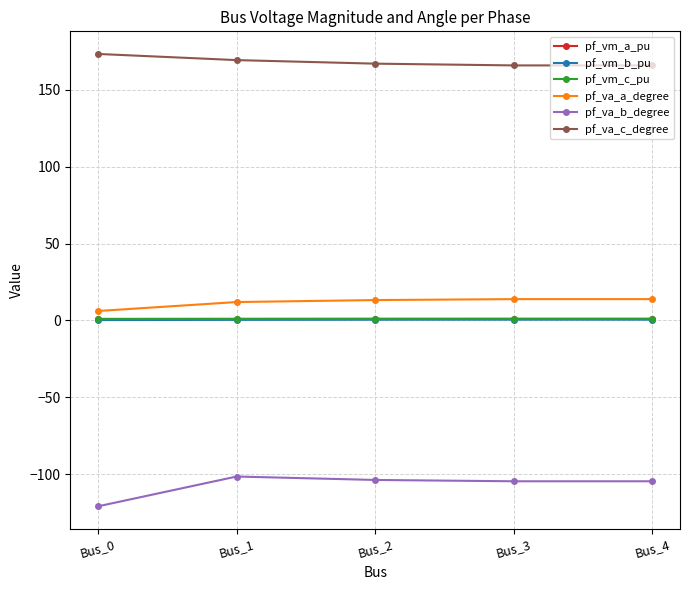

Which series has the largest total across all categories?

pf_va_c_degree